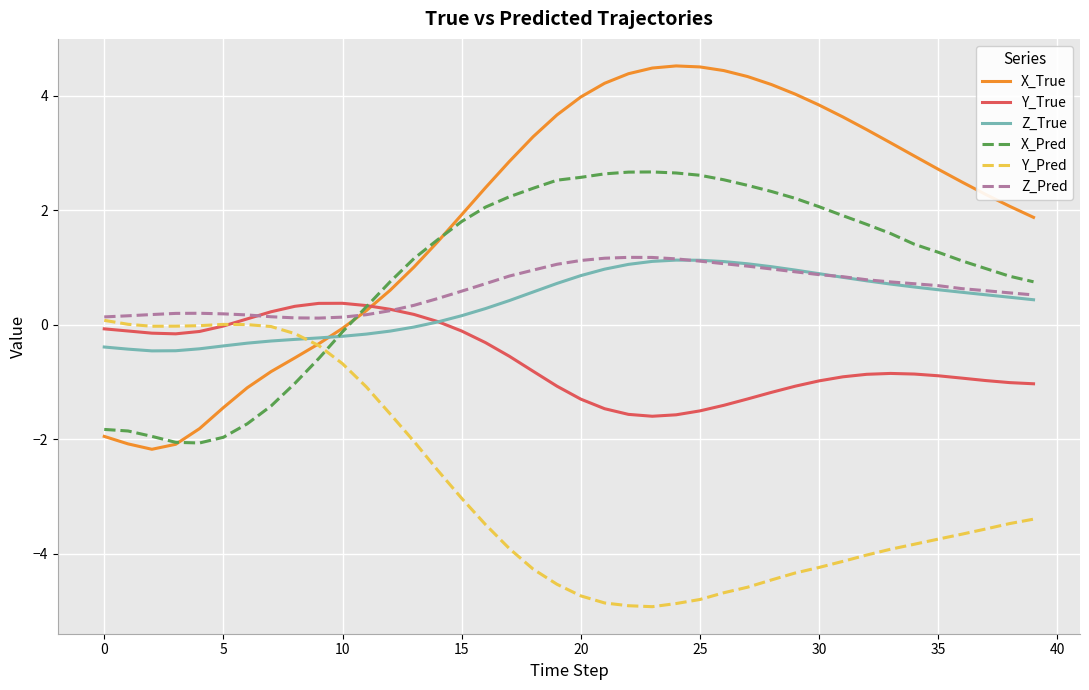

What is the highest value of the X_True series?

4.5